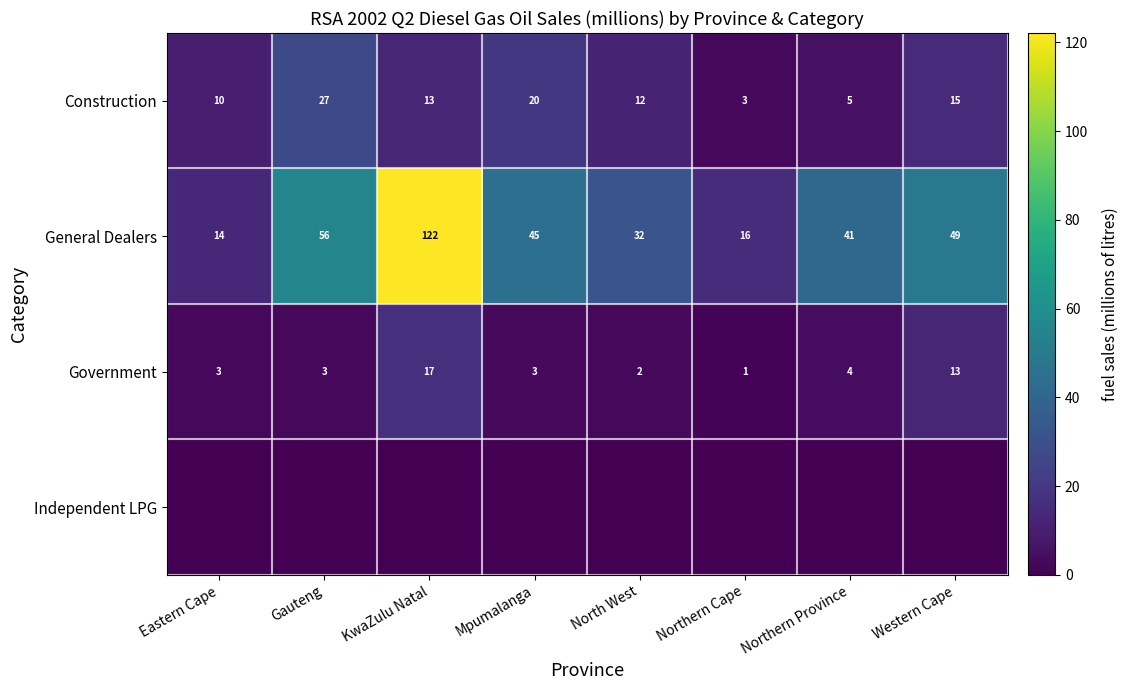

True or false: Government has a value of 2 at North West.

True